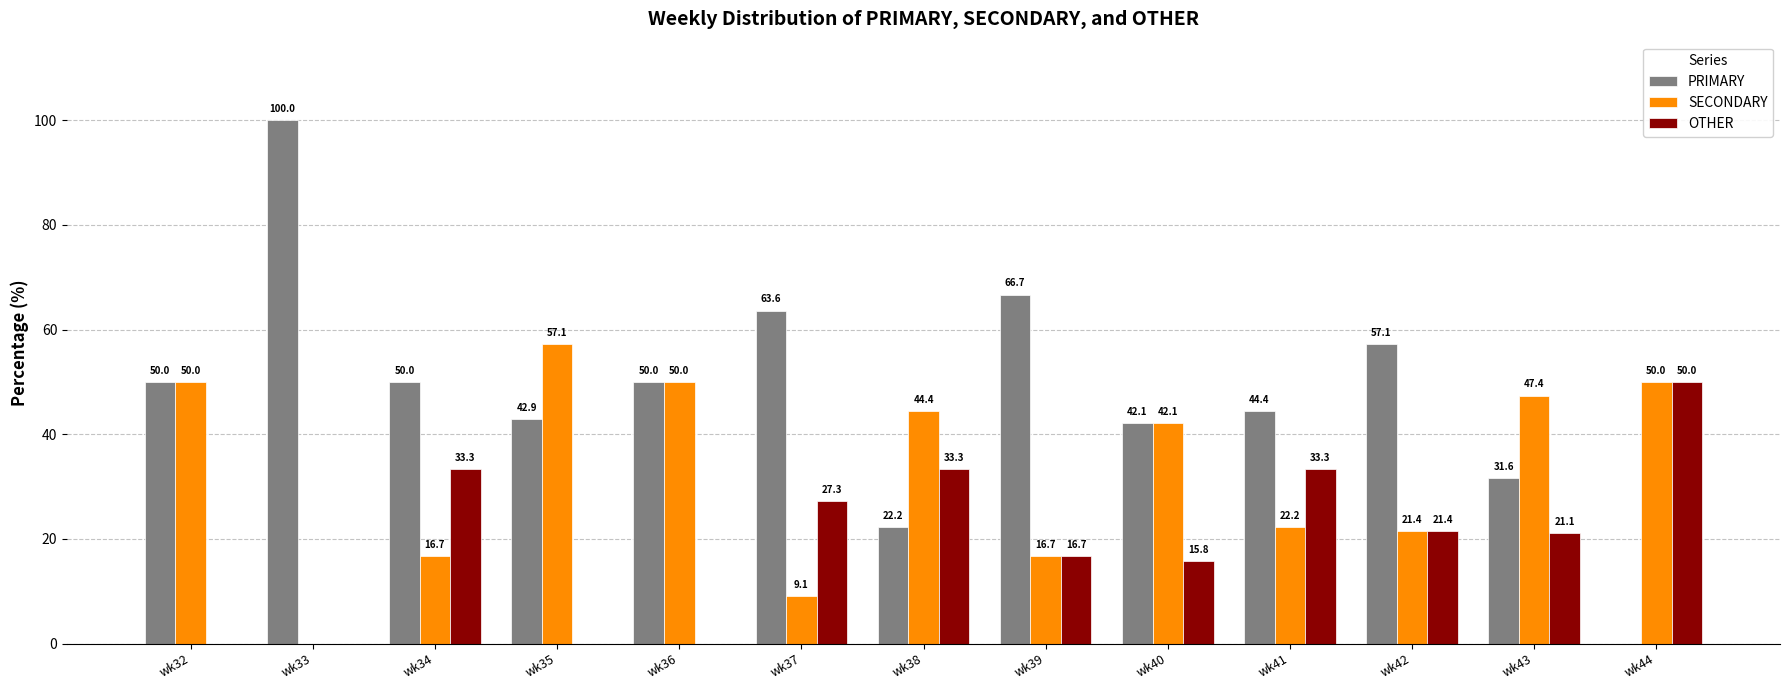

Count the number of data series in this chart.

3